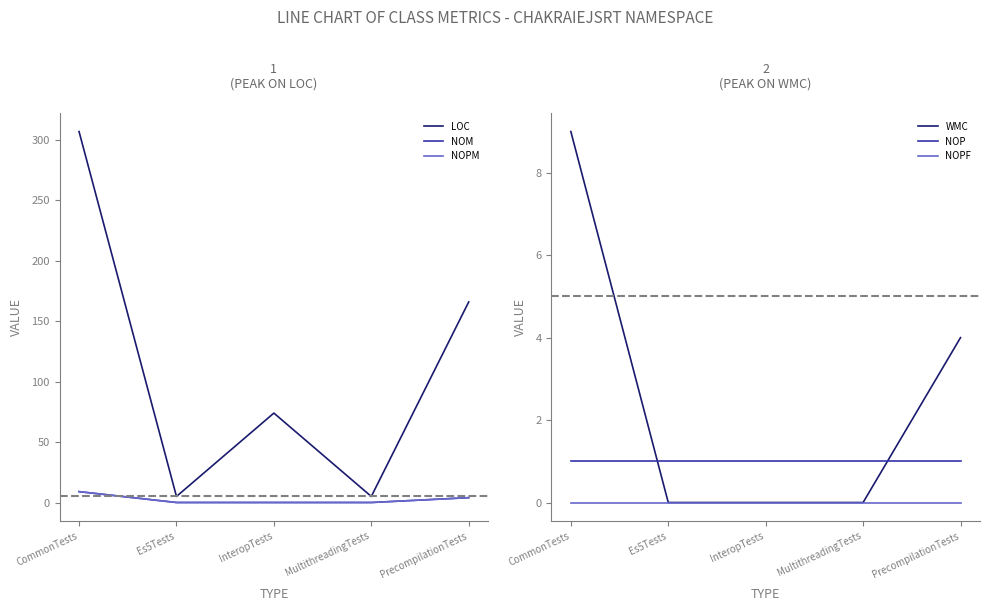

Which category has the lowest value in the NOP series?

CommonTests